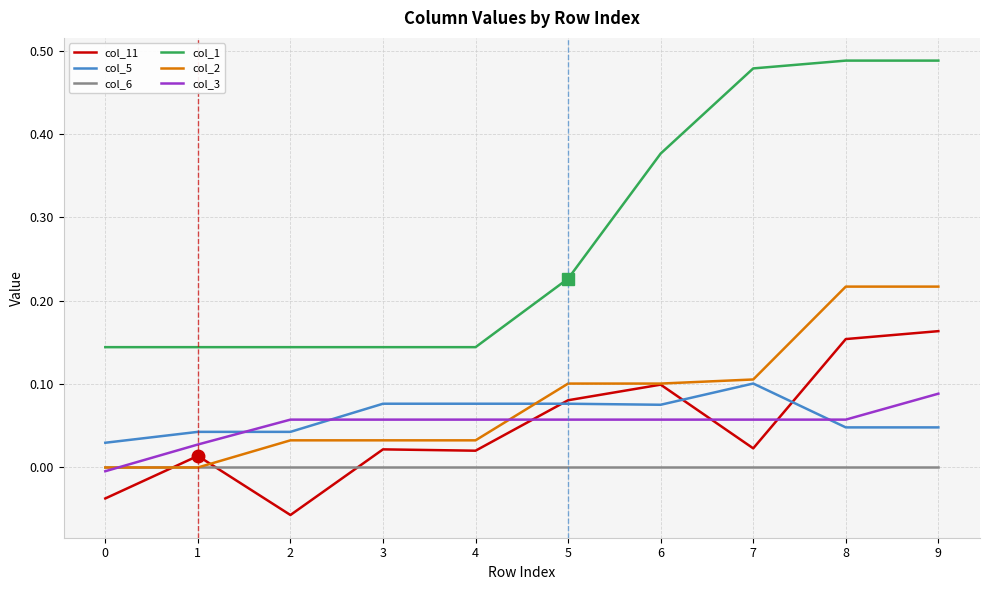

How many distinct data groups are displayed?

6